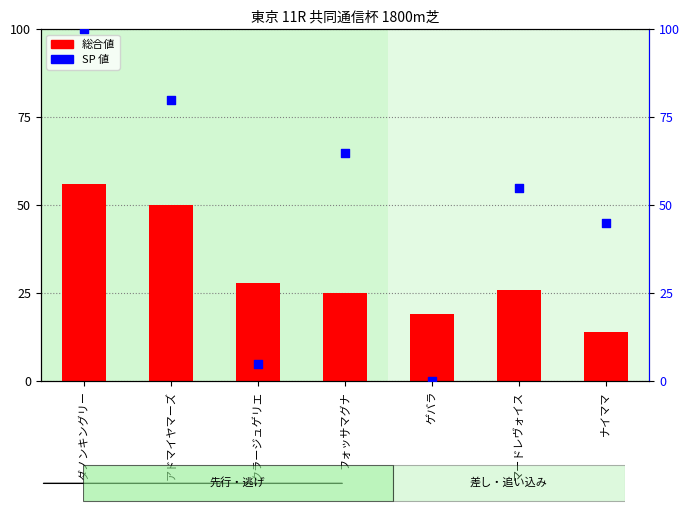

Which series has the largest total across all categories?

SP 値